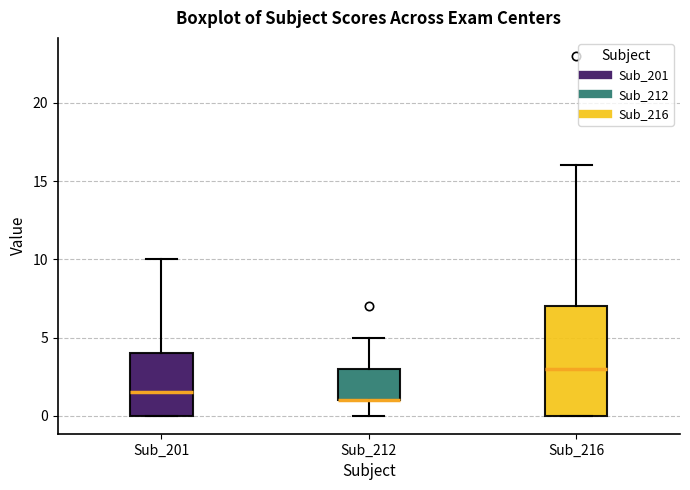

Reading left to right, read every box against the y-axis: the position of its median line, the range the box covers, and the ends of its whiskers. The values are not printed on the chart, so give them approximately, as read against the axis.

Sub_201: median 1.5, box 0.0 to 4.0, whiskers 0.0 to 10.0
Sub_212: median 1.0 (drawn on the box's lower edge), box 1.0 to 3.0, whiskers 0.0 to 5.0
Sub_216: median 3.0, box 0.0 to 7.0, whiskers 0.0 to 16.0